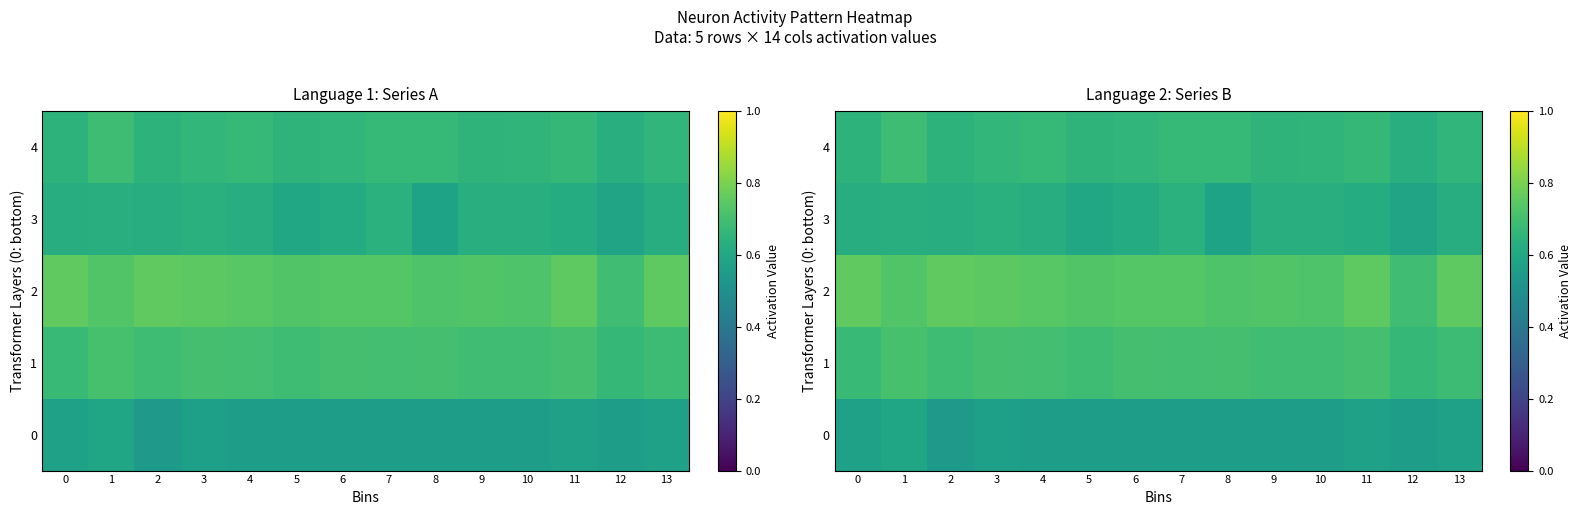

What is the maximum value shown in the chart?

0.8